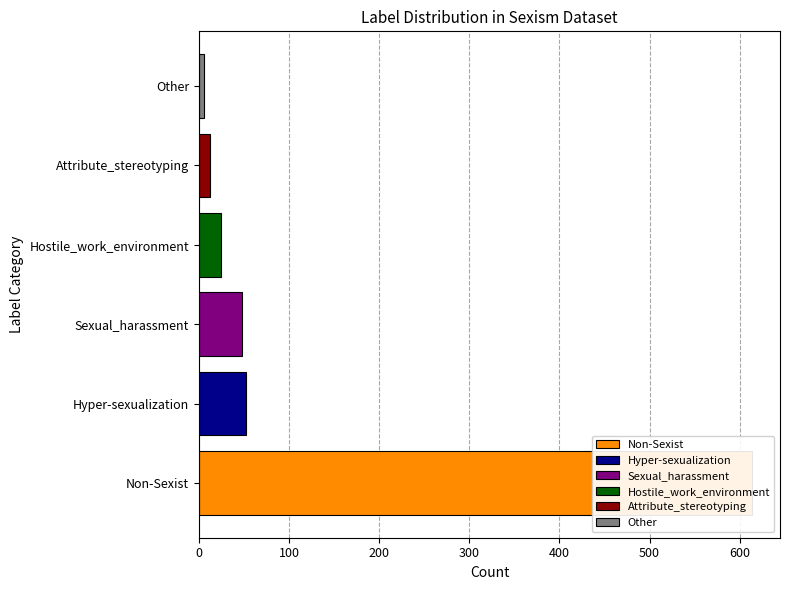

Read the value at Non-Sexist.

614